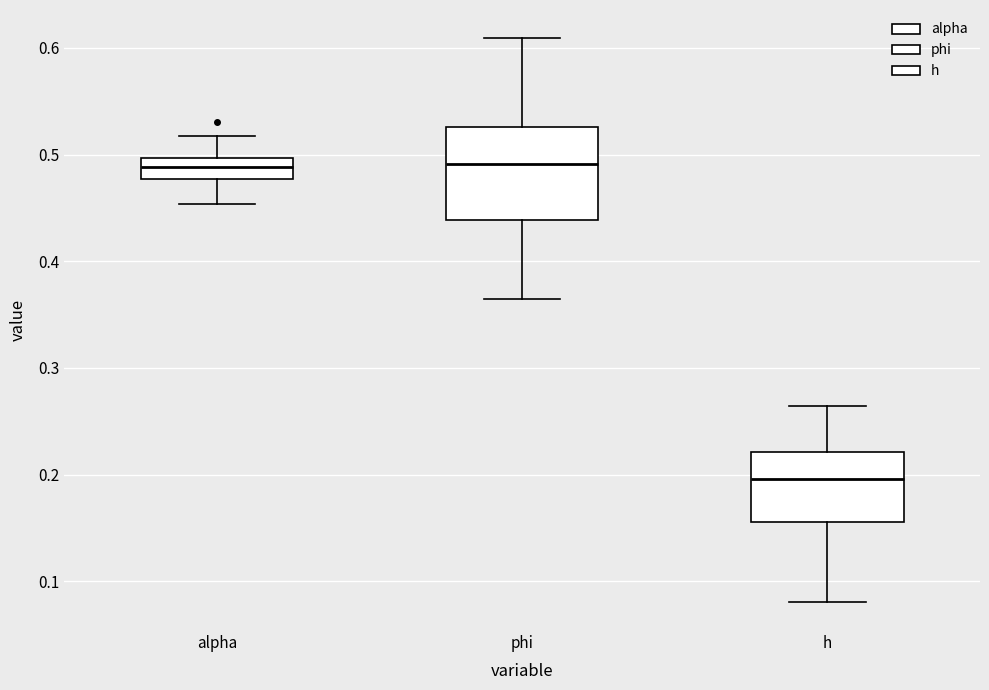

Reading left to right, transcribe this box plot: for each box, give where its median line is, the range the box spans, and where its two whiskers end, as read against the y-axis. The values are not printed on the chart, so give them approximately, as read against the axis.

alpha: median 0.49, box 0.48 to 0.50, whiskers 0.45 to 0.52
phi: median 0.49, box 0.44 to 0.53, whiskers 0.36 to 0.61
h: median 0.20, box 0.16 to 0.22, whiskers 0.08 to 0.26